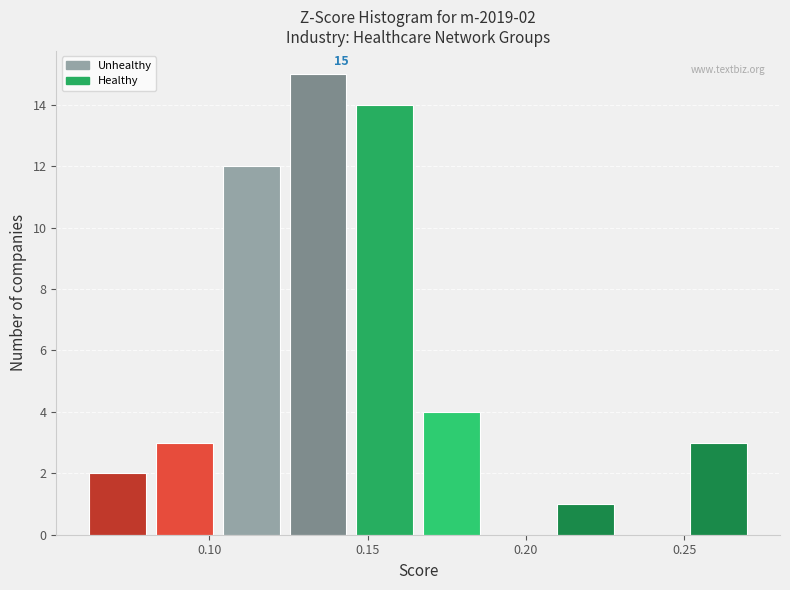

Which range on the x-axis has the tallest bar?

0.125 to 0.145